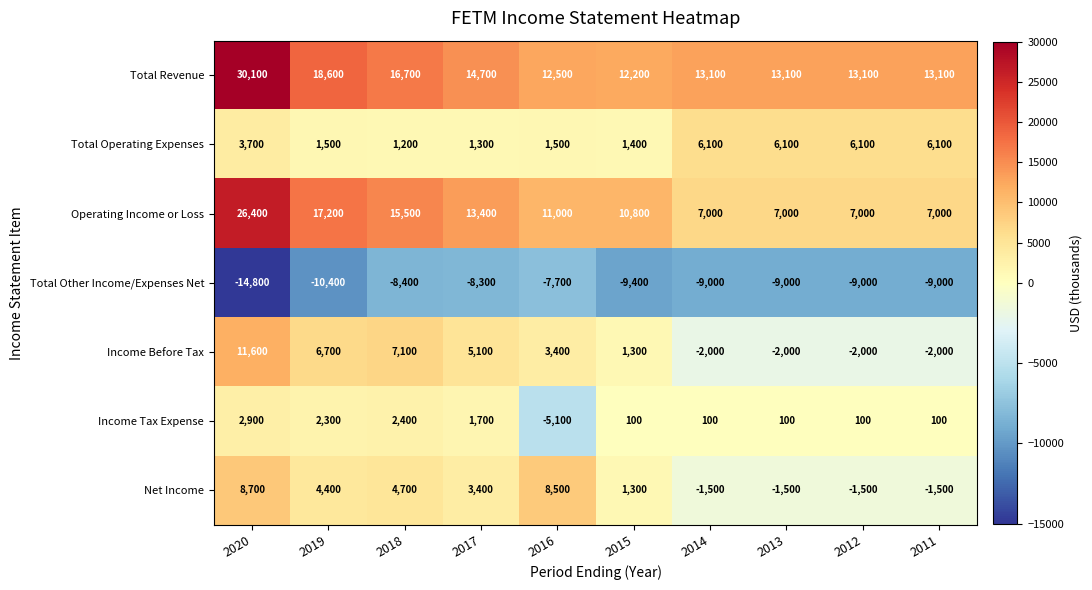

Where does the Income Tax Expense series first go above 100?

2020